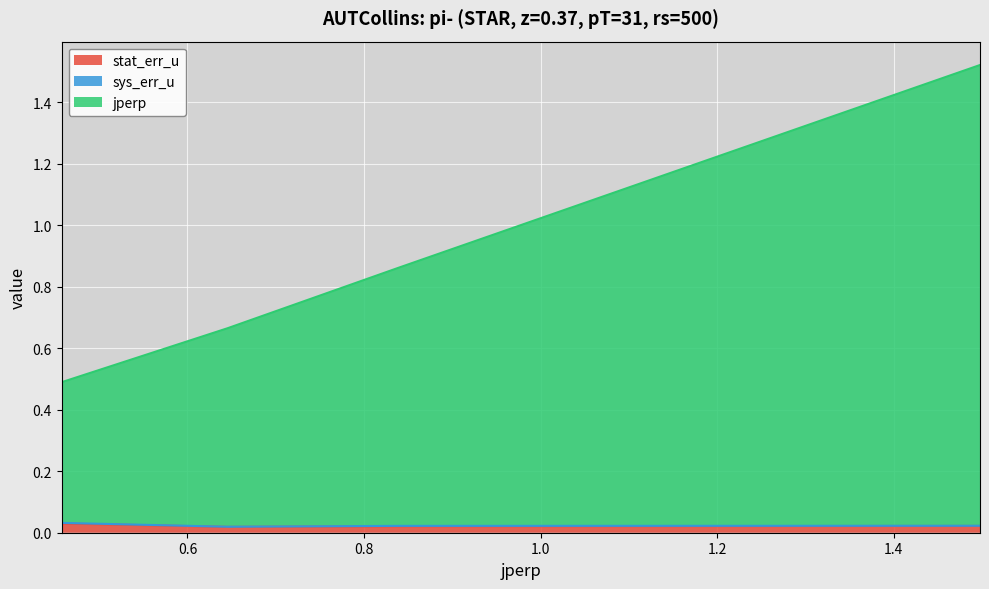

At how many categories does at least one series exceed 0?

4